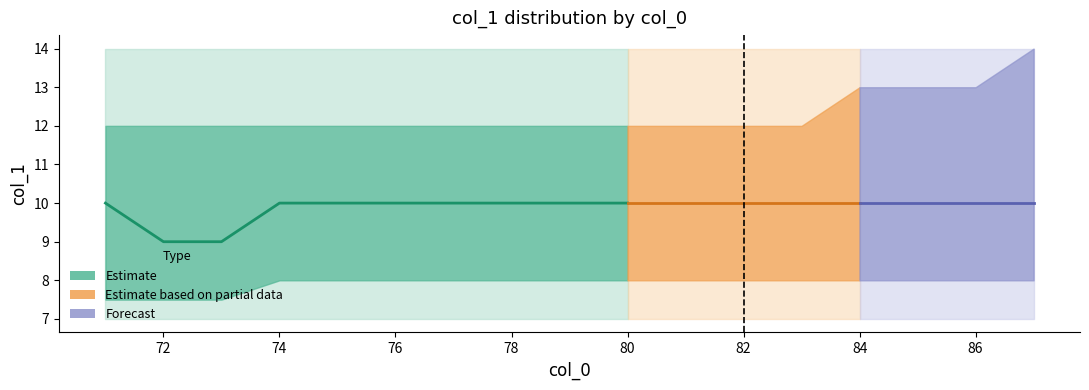

Where is max nearest to the value 14?

71